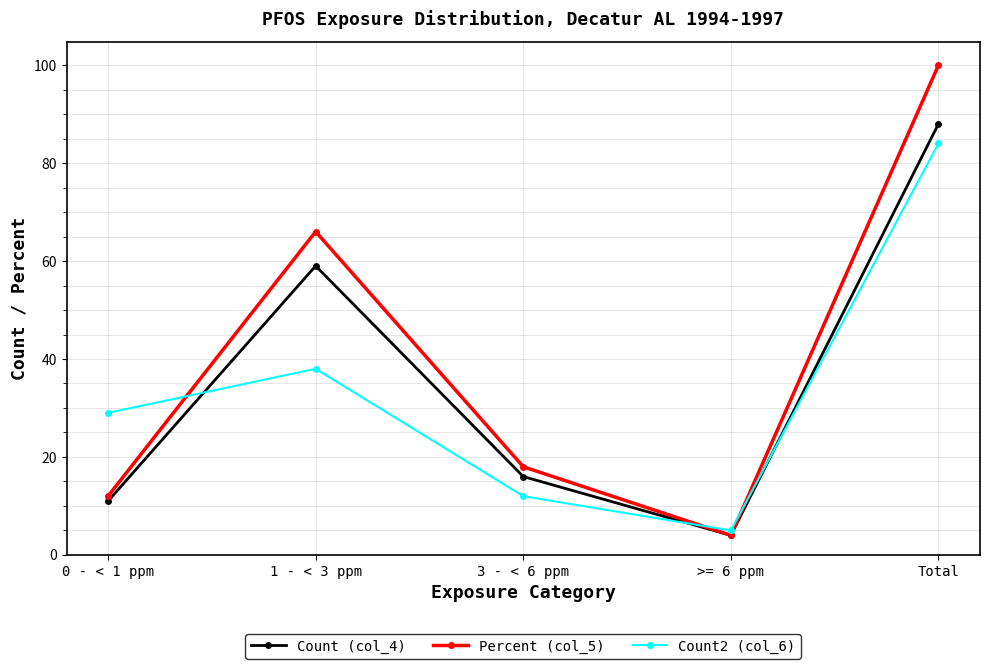

True or false: Percent (col_5) has more than 2 interior local peaks.

False